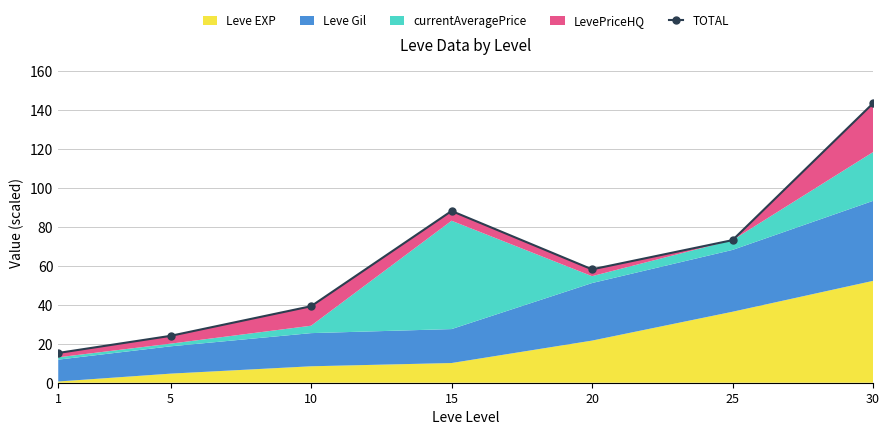

True or false: there are more than 2 points higher than both neighbors.

False